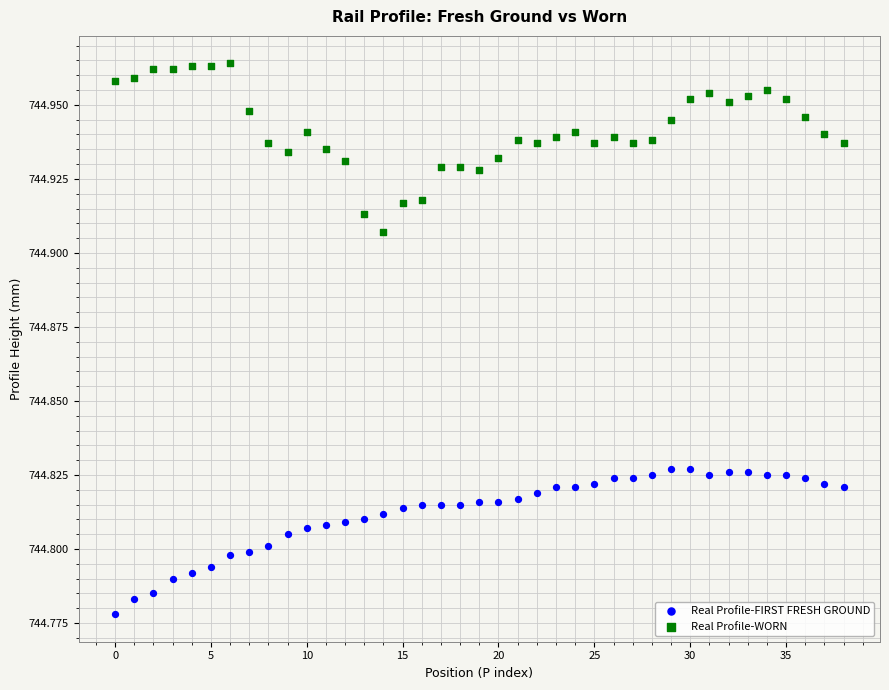

Which series reaches the minimum Y coordinate?

Real Profile-FIRST FRESH GROUND